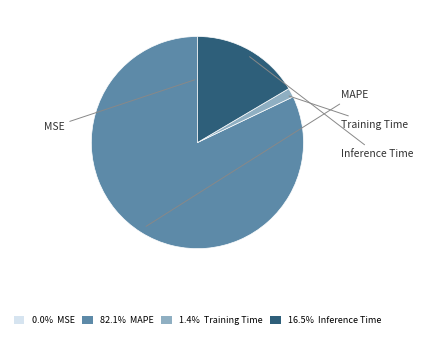

Is the sum of 1.4% Training Time and 16.5% Inference Time greater than half?

No